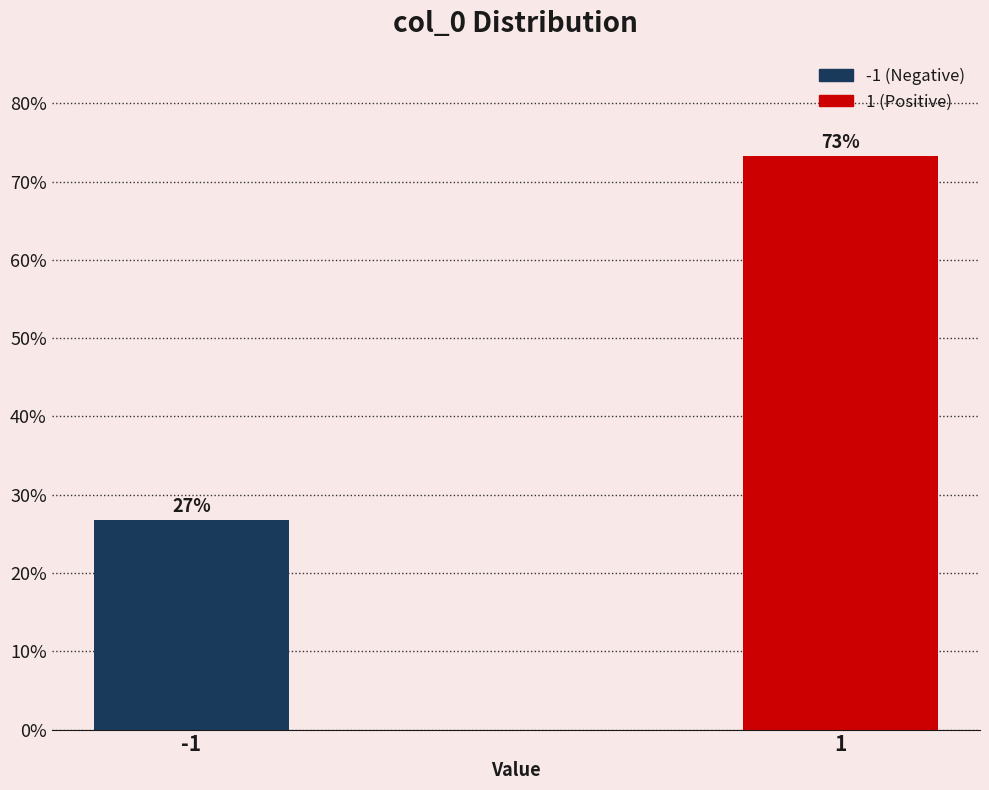

What is the value of the 1st bar from the left?

26.7